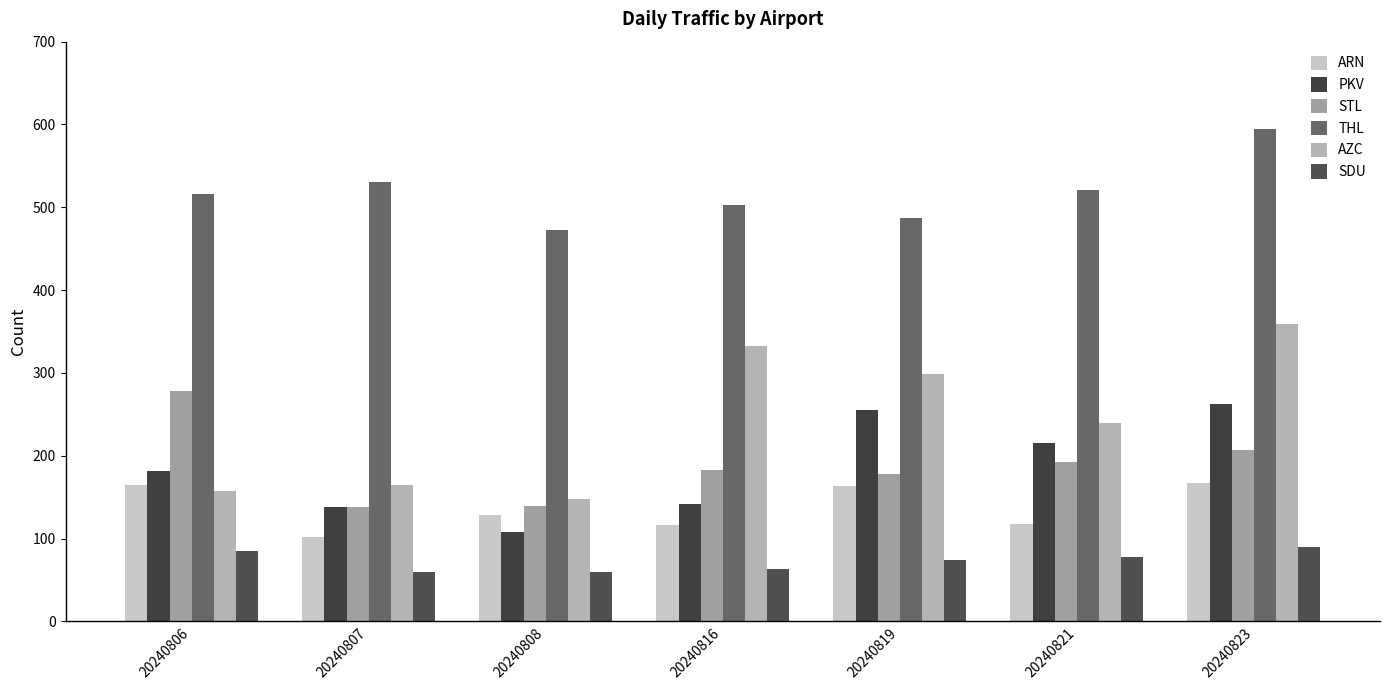

What is the total value across all series at 20240819?

1456